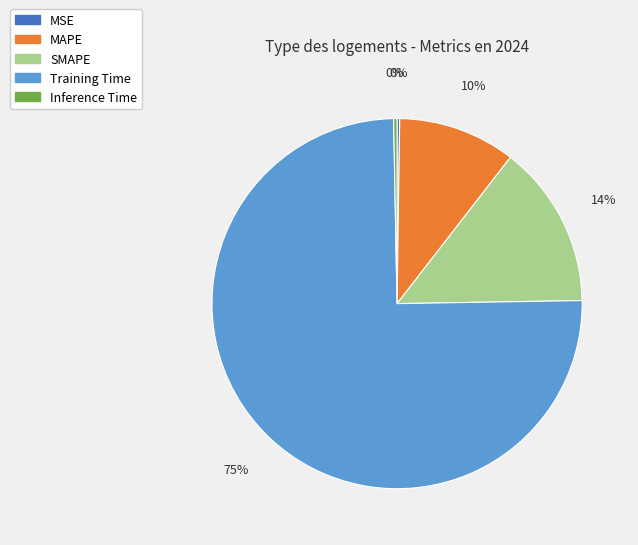

Which category has the biggest portion of the pie?

Training Time